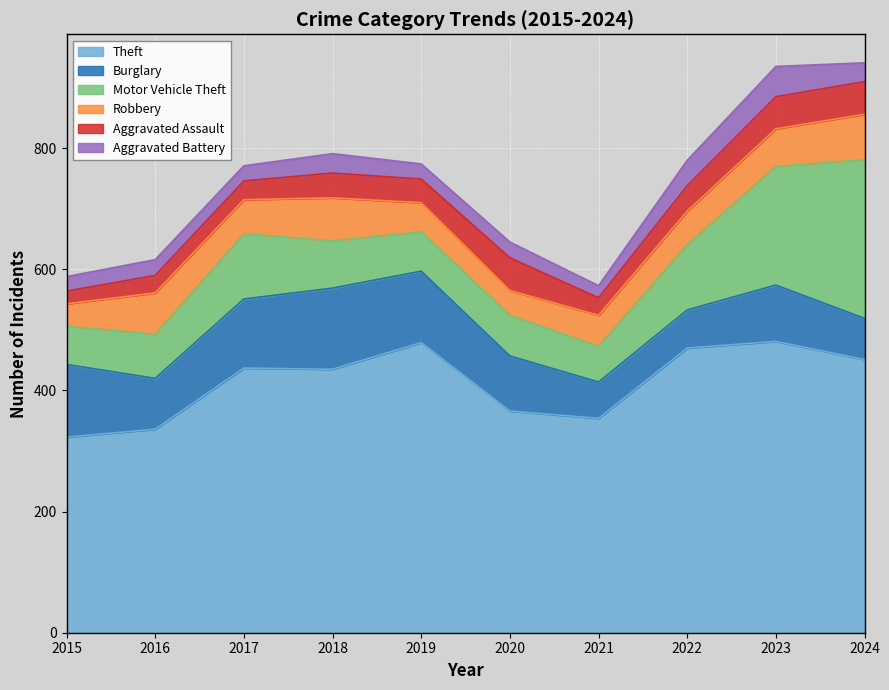

Reading right to left, transcribe all the data shown in this chart.

Theft: 451	481	470	354	366	479	435	437	336	323
Burglary: 68	93	63	60	91	118	134	114	84	120
Motor Vehicle Theft: 262	196	108	59	67	65	78	108	73	63
Robbery: 75	62	55	51	41	48	71	56	68	37
Aggravated Assault: 54	53	42	29	54	39	41	31	29	21
Aggravated Battery: 31	50	42	20	26	25	32	25	26	24